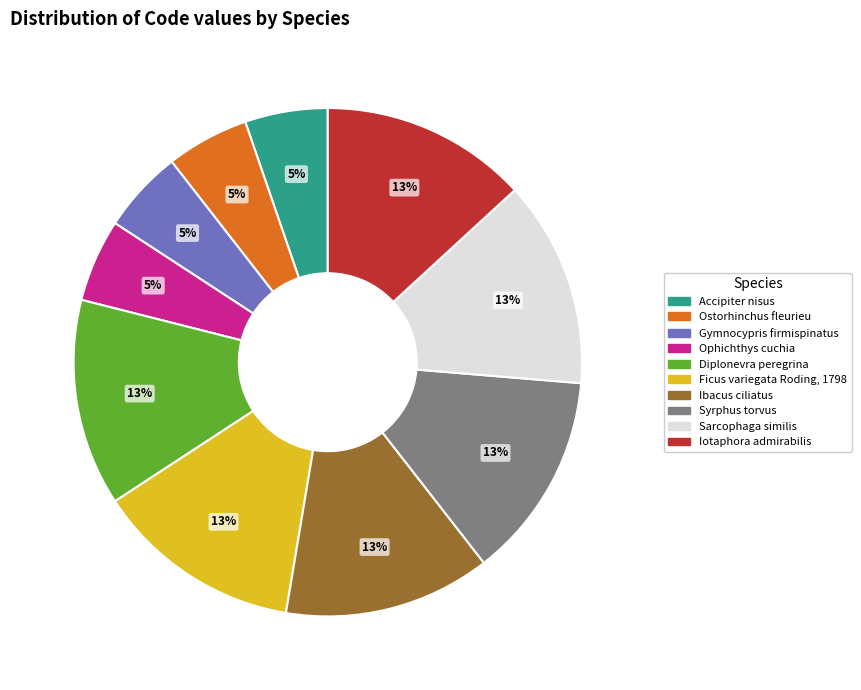

Is it true that Syrphus torvus is 2% of the pie?

False